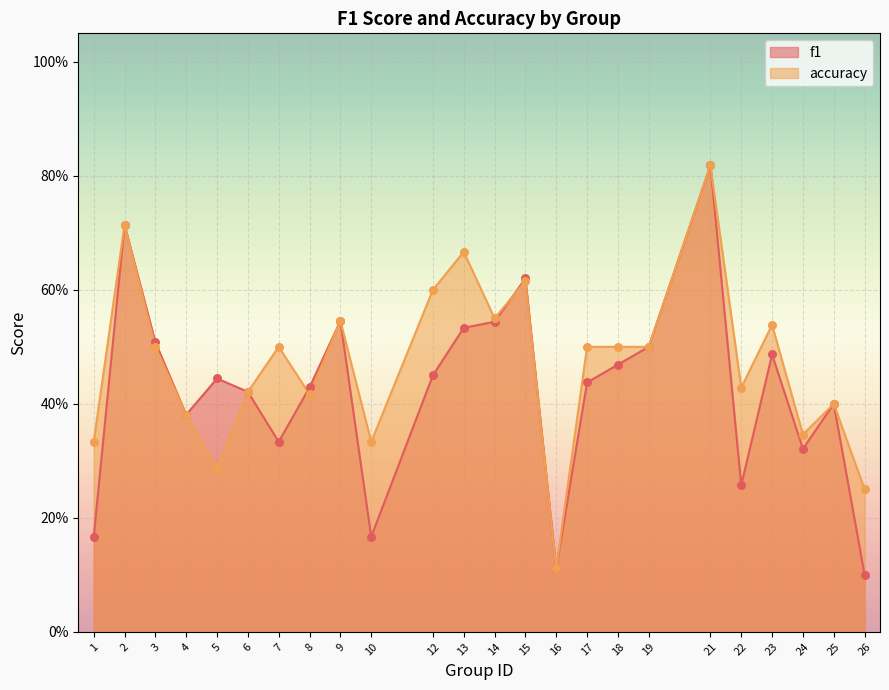

Which series reaches the minimum Y coordinate?

f1